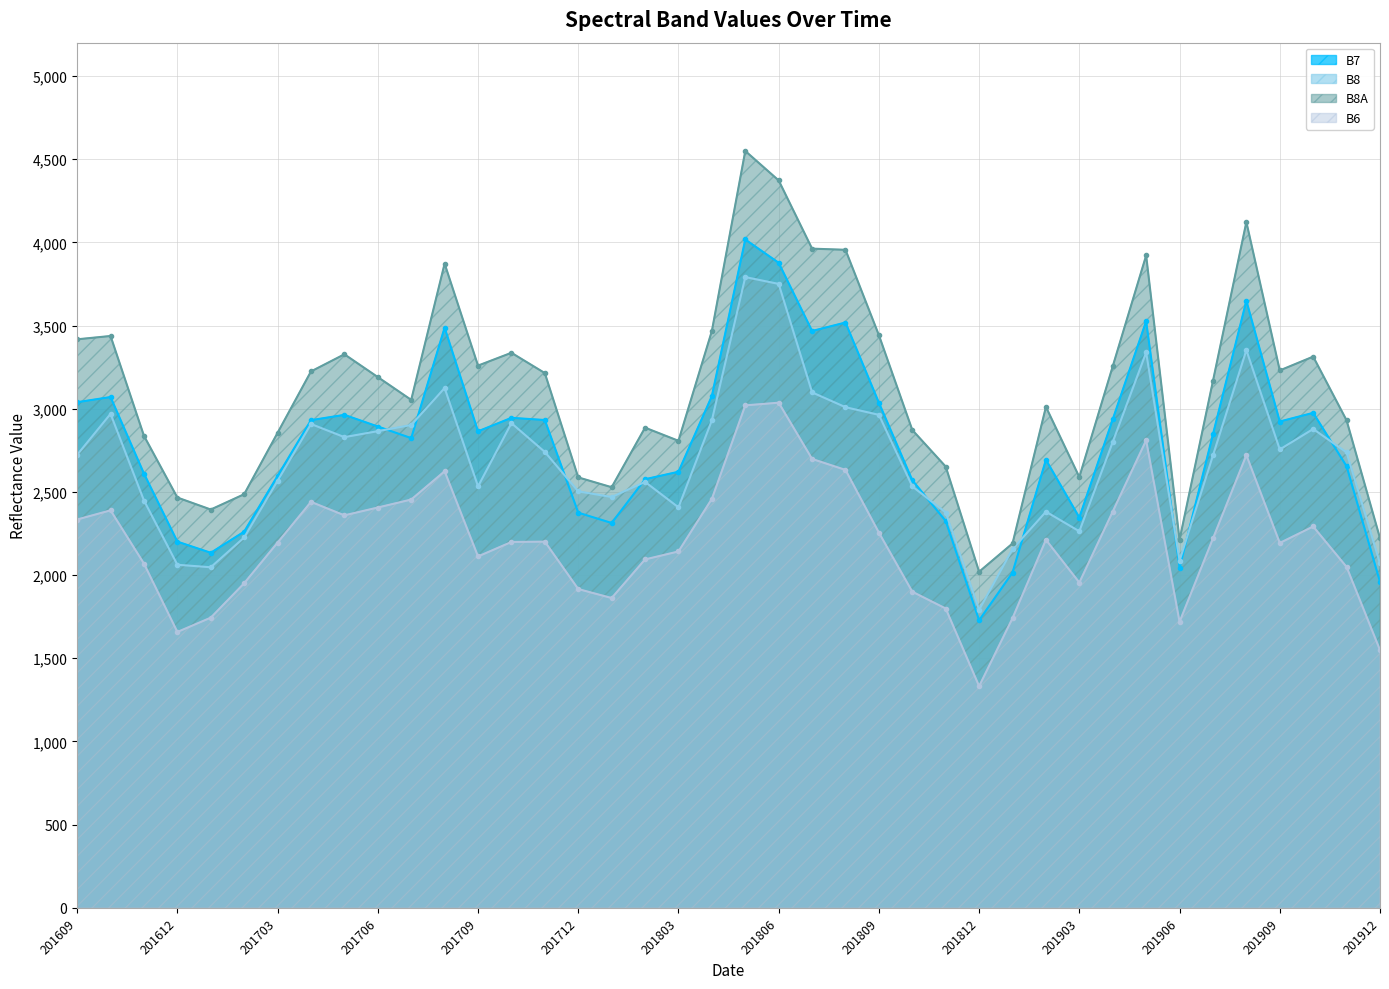

At how many categories does at least one series exceed 1478?

40